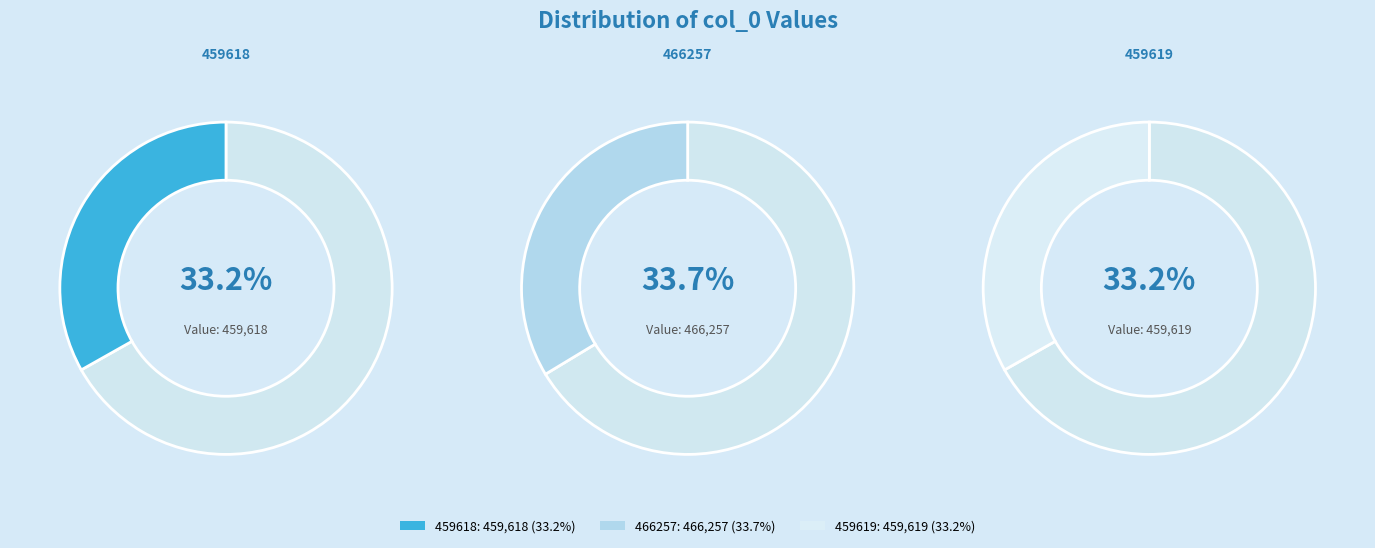

Which category has the smallest portion of the pie?

459618